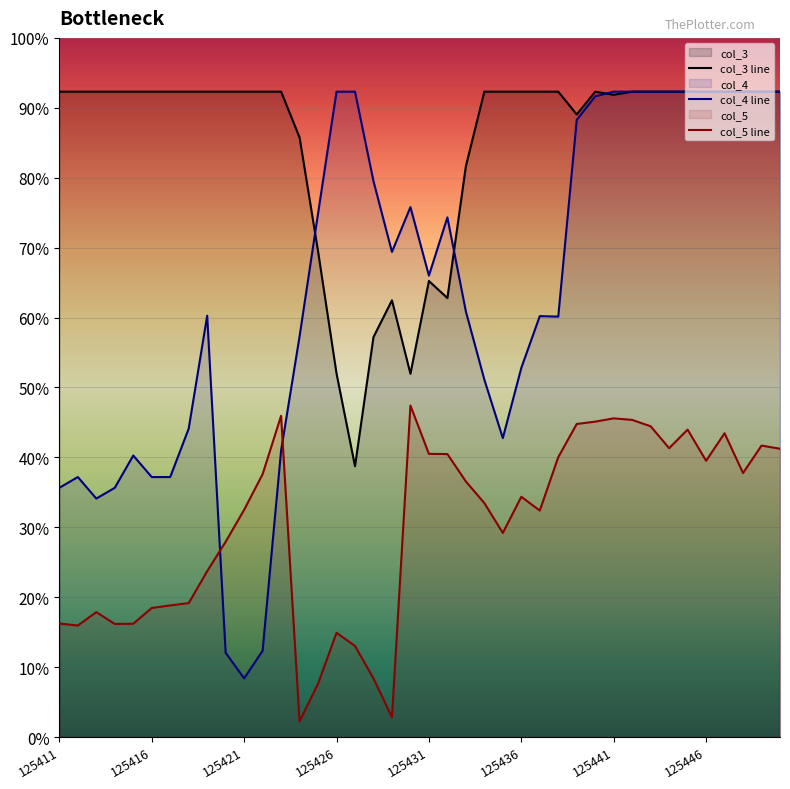

Where is the first local minimum for col_5?

125412